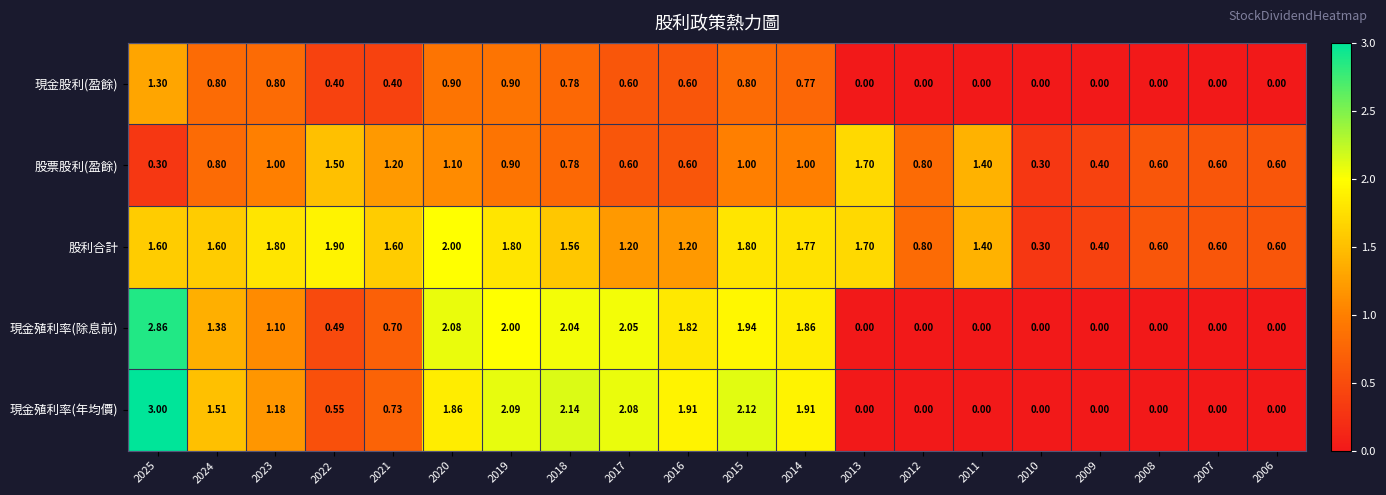

Between 2017 and 2006, which series saw the biggest shift?

現金殖利率(年均價)